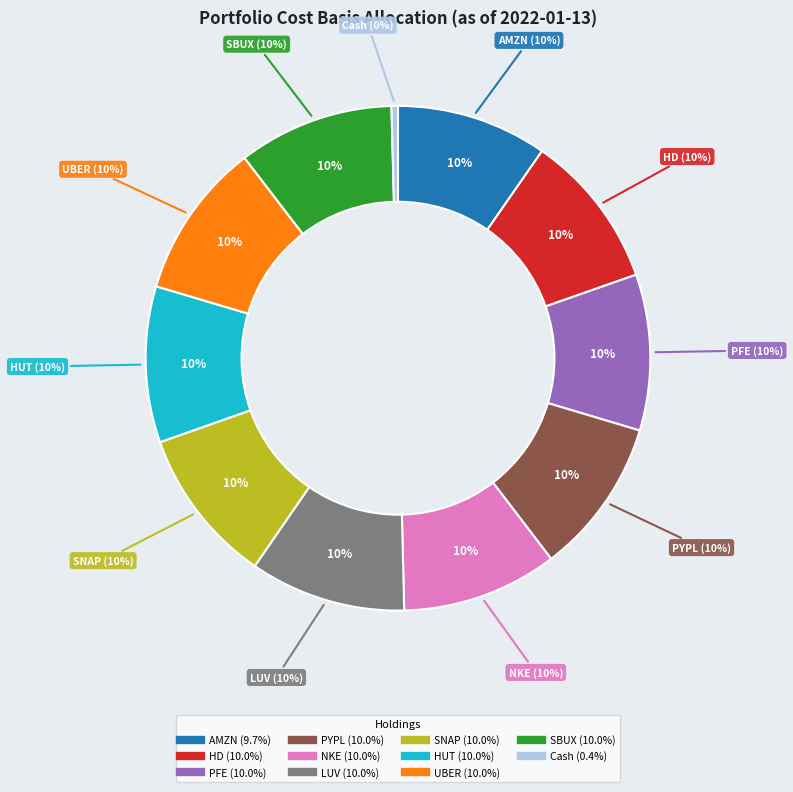

What is the smallest slice in the pie chart?

Cash